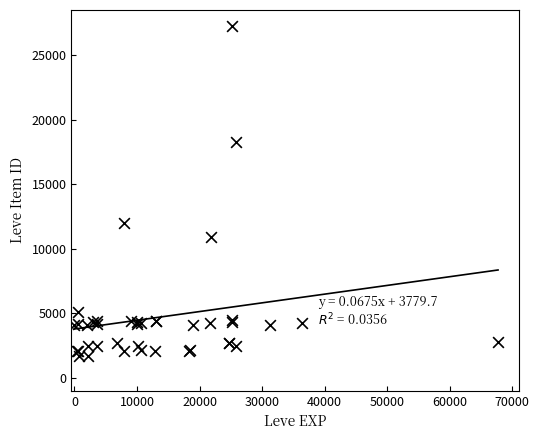

What Y value in the scatter plot is closest to 14448?

12018